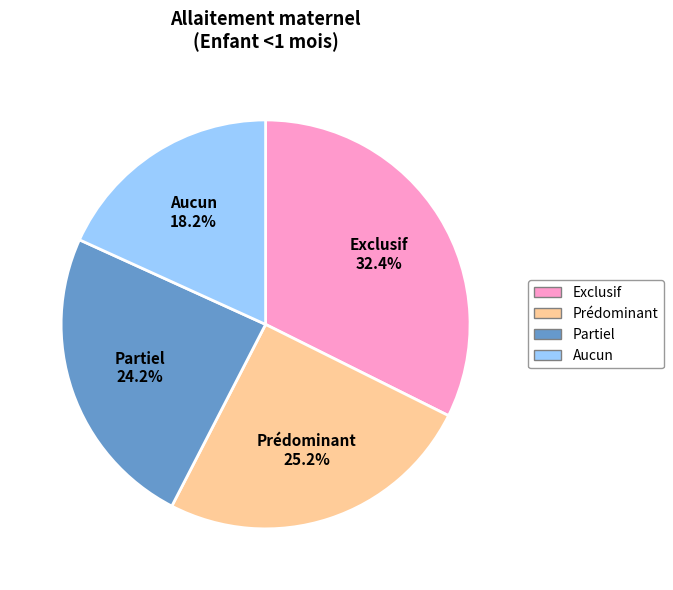

Is it true that Exclusif is 27% of the pie?

False